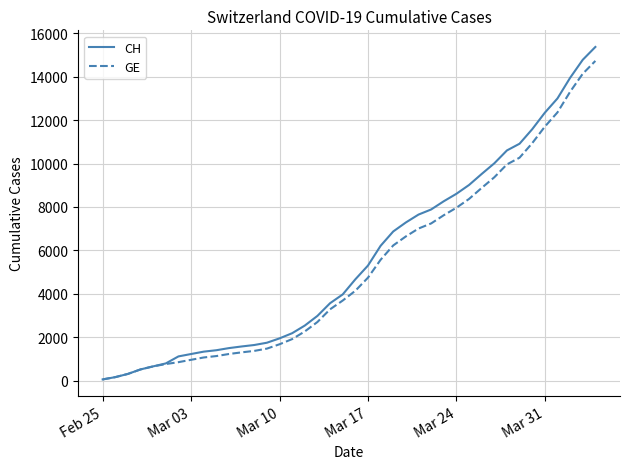

What is the lowest value of the GE series?

72